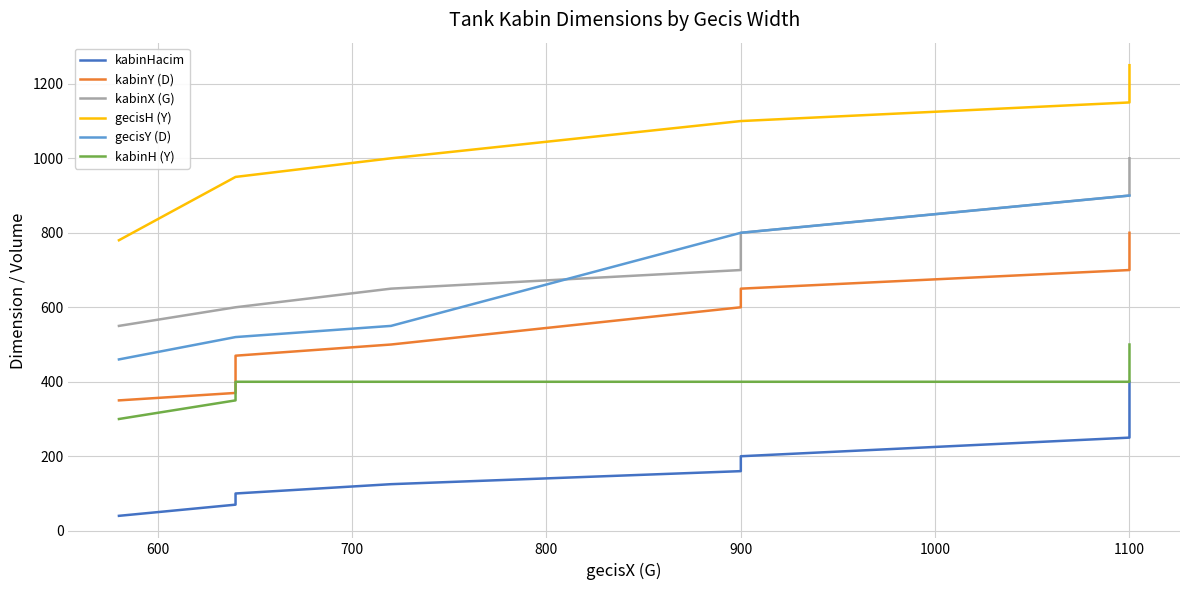

What is the smallest value displayed?

40